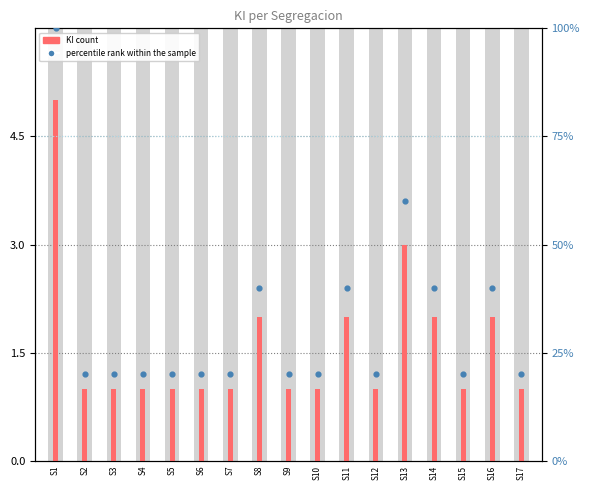

What is the total value across all series at S1?

105